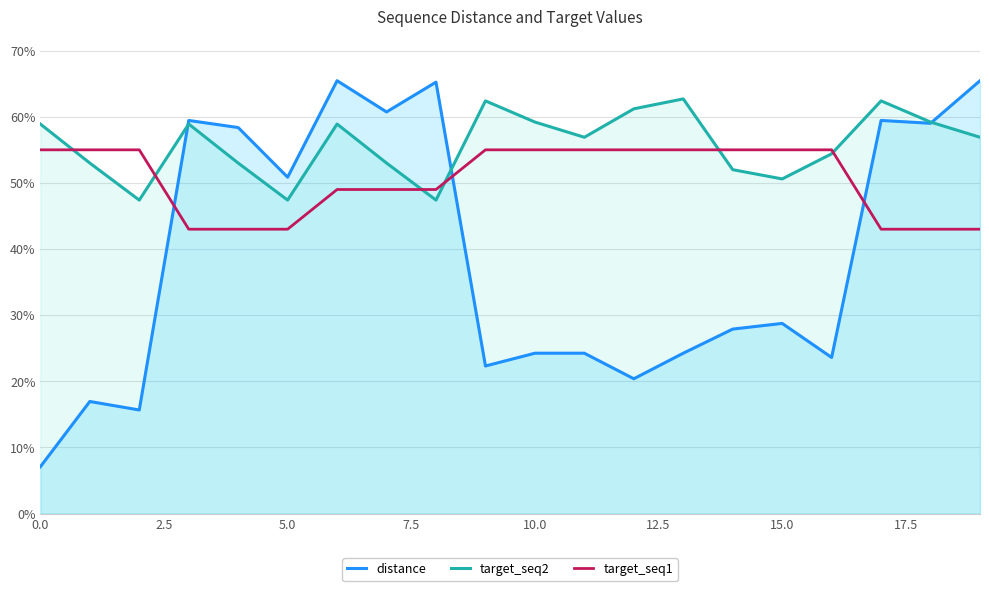

Rank the series by their average value, from lowest to highest.

distance, target_seq1, target_seq2